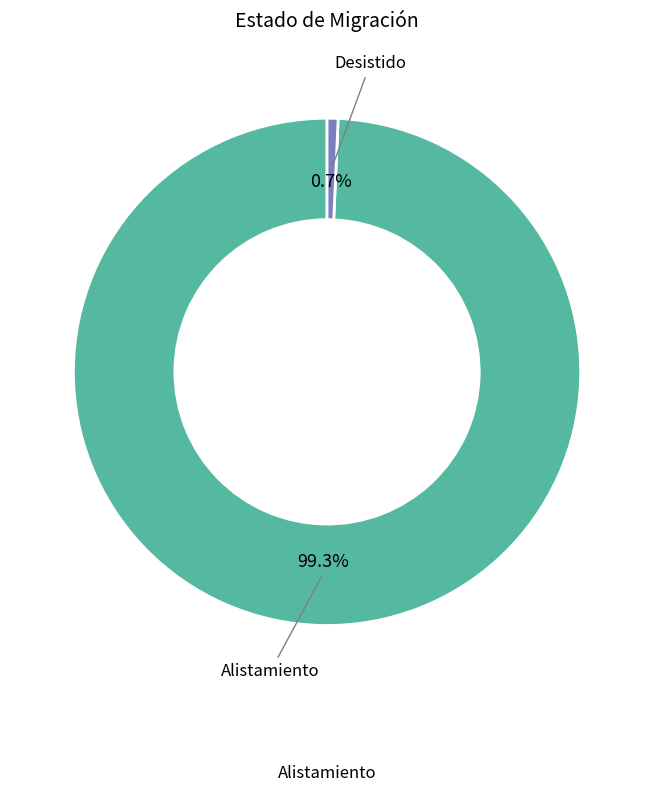

Is there any slice that represents more than half of the pie?

Yes